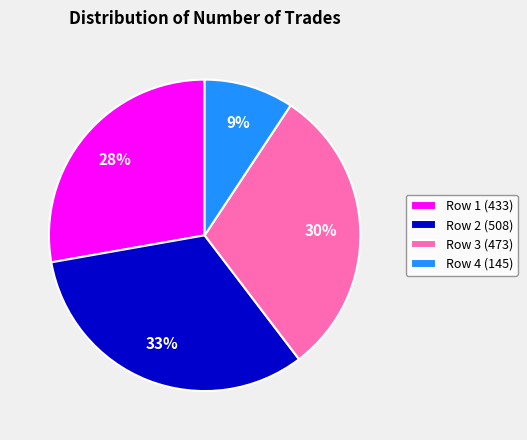

What percentage is the Row 3 (473) slice, to the nearest percent?

30%